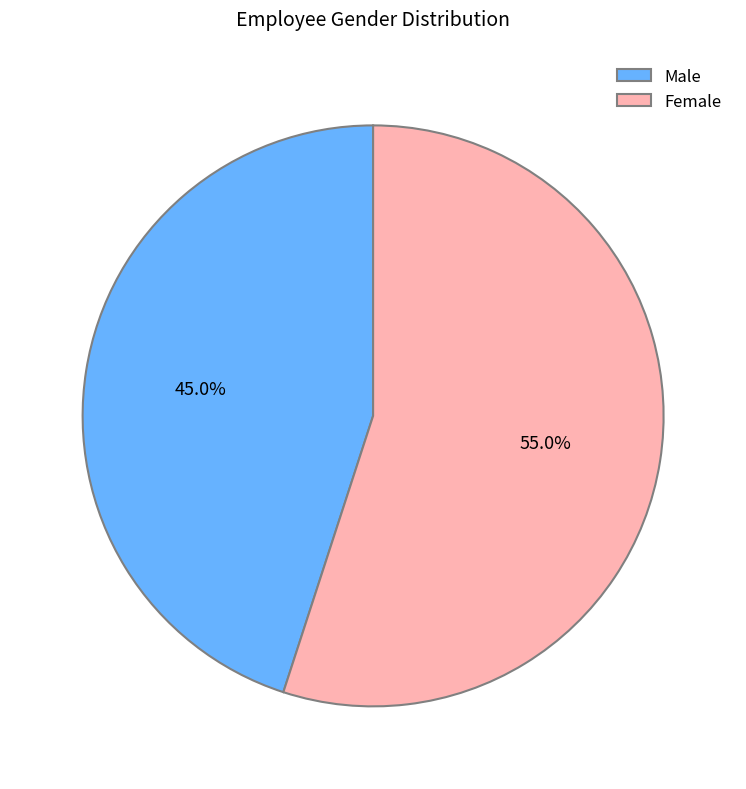

Combined, do Female and Male account for over 50%?

Yes